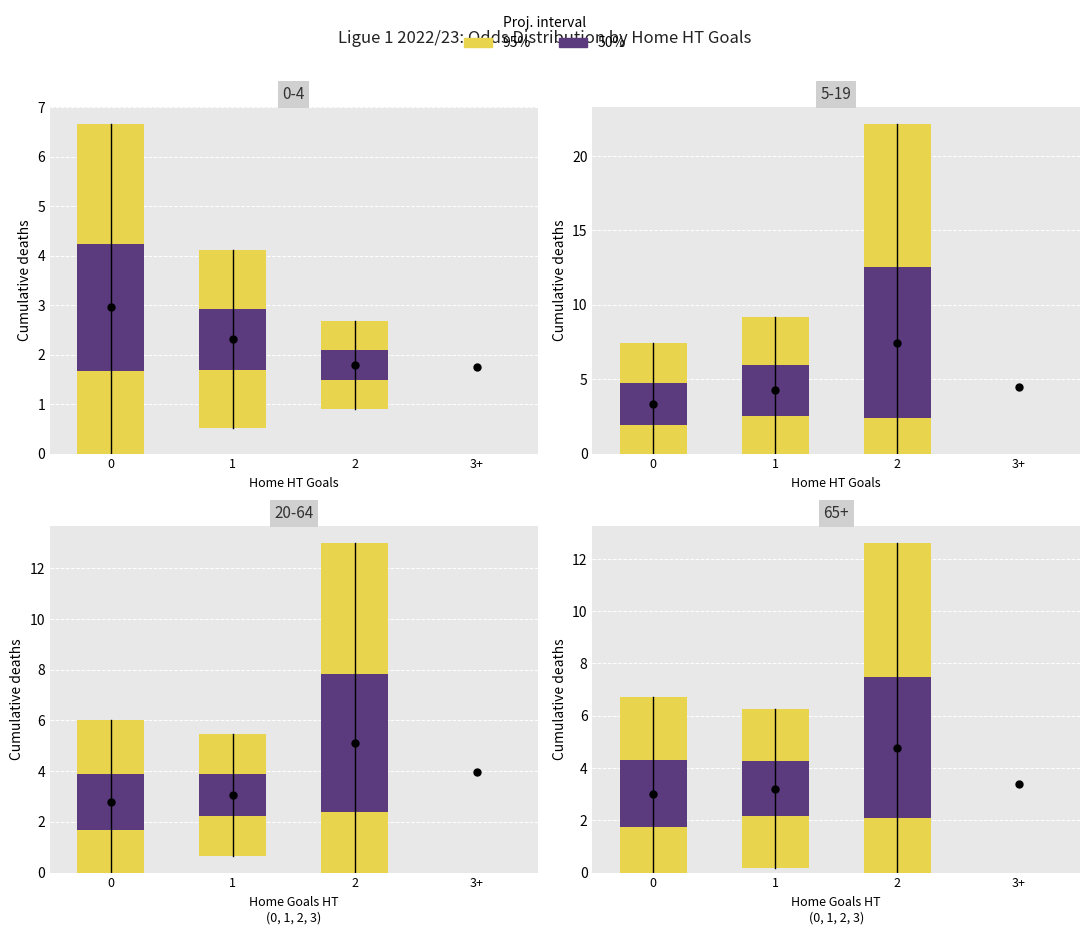

What is the total value across all series at 2?

7.8